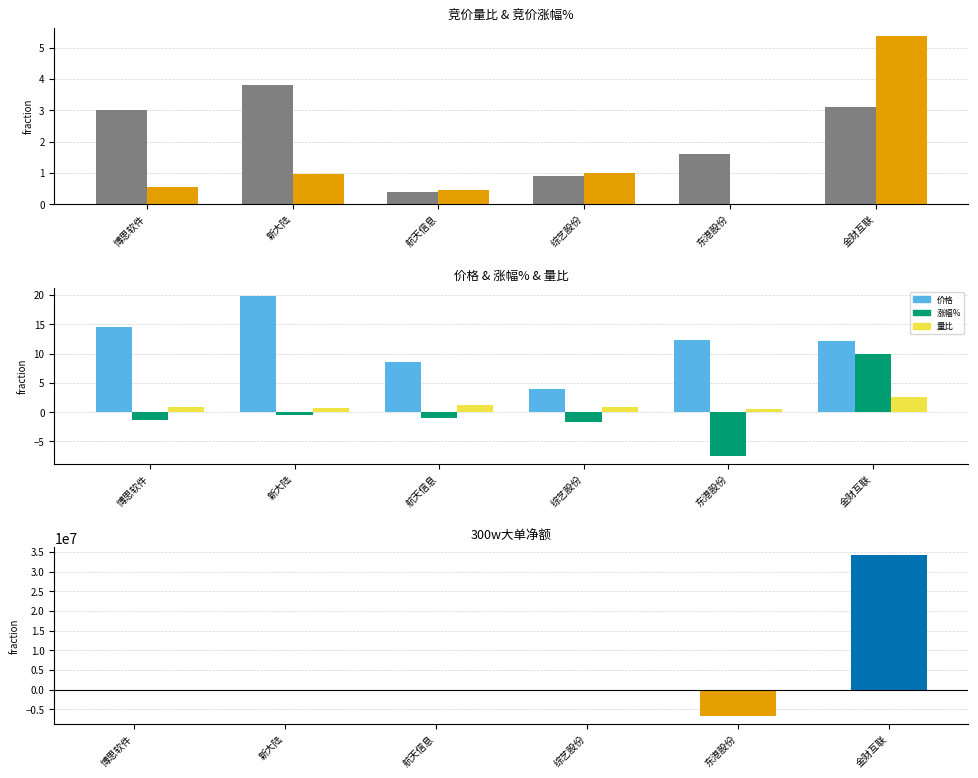

Is it true that 量比 equals 0.4 at 新大陆?

False